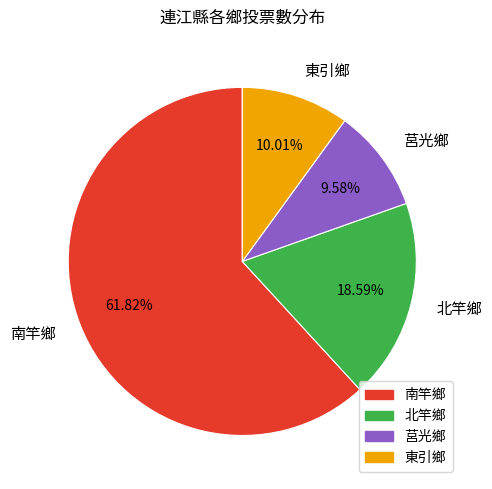

Combined, do 南竿鄉 and 莒光鄉 account for over 50%?

Yes